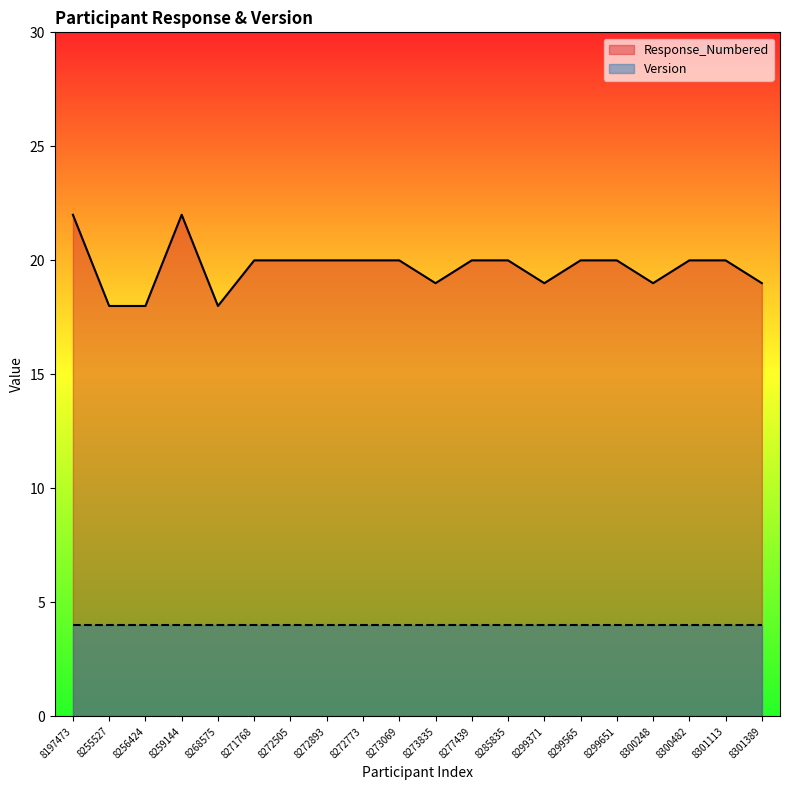

What is the difference between the maximum and second lowest values?

4